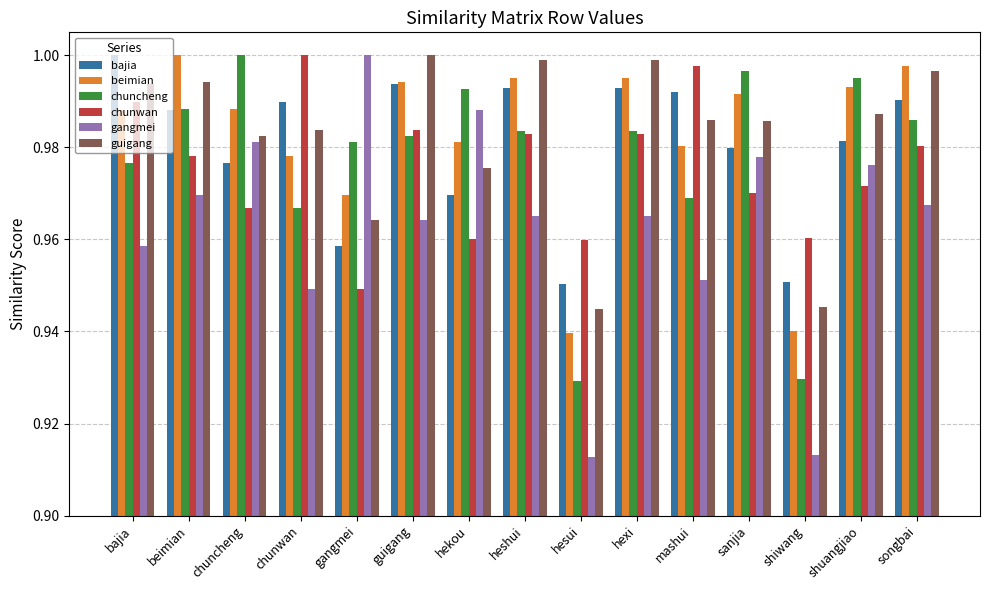

Are the bars horizontal?

No